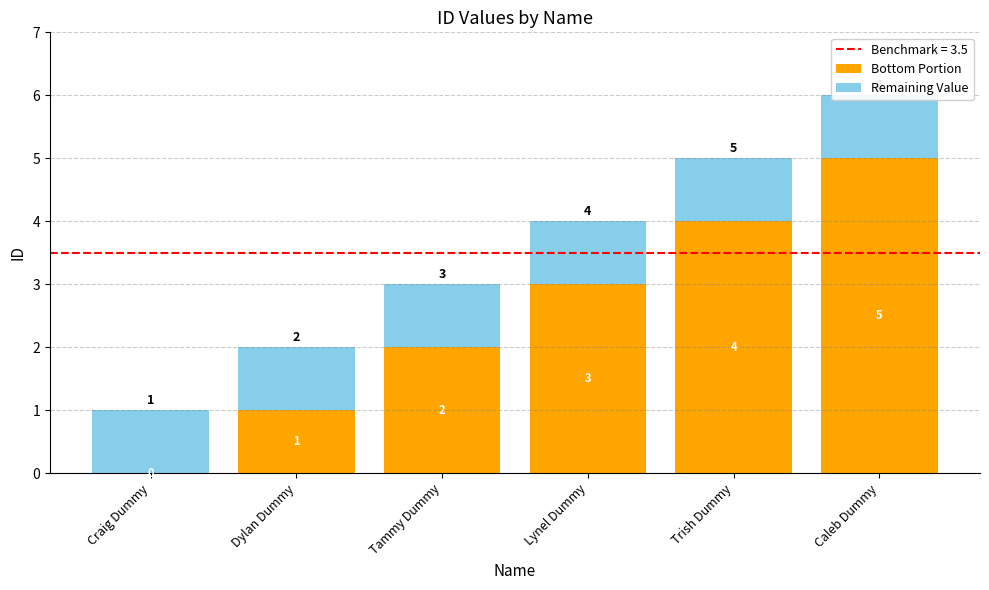

Reading left to right, what are all the values shown in this chart?

Bottom Portion: Craig Dummy=0	Dylan Dummy=1	Tammy Dummy=2	Lynel Dummy=3	Trish Dummy=4	Caleb Dummy=5
Remaining Value: Craig Dummy=1	Dylan Dummy=1	Tammy Dummy=1	Lynel Dummy=1	Trish Dummy=1	Caleb Dummy=1